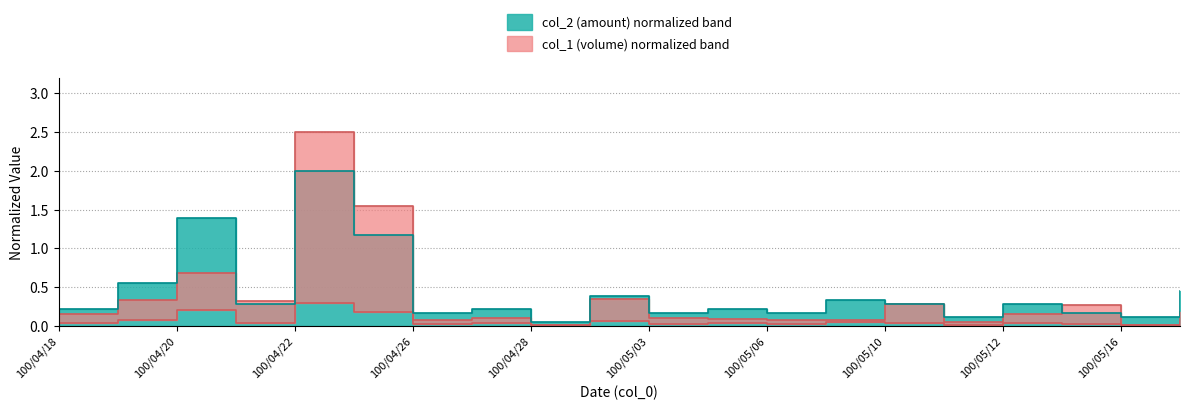

Does the chart have visible grid lines?

Yes